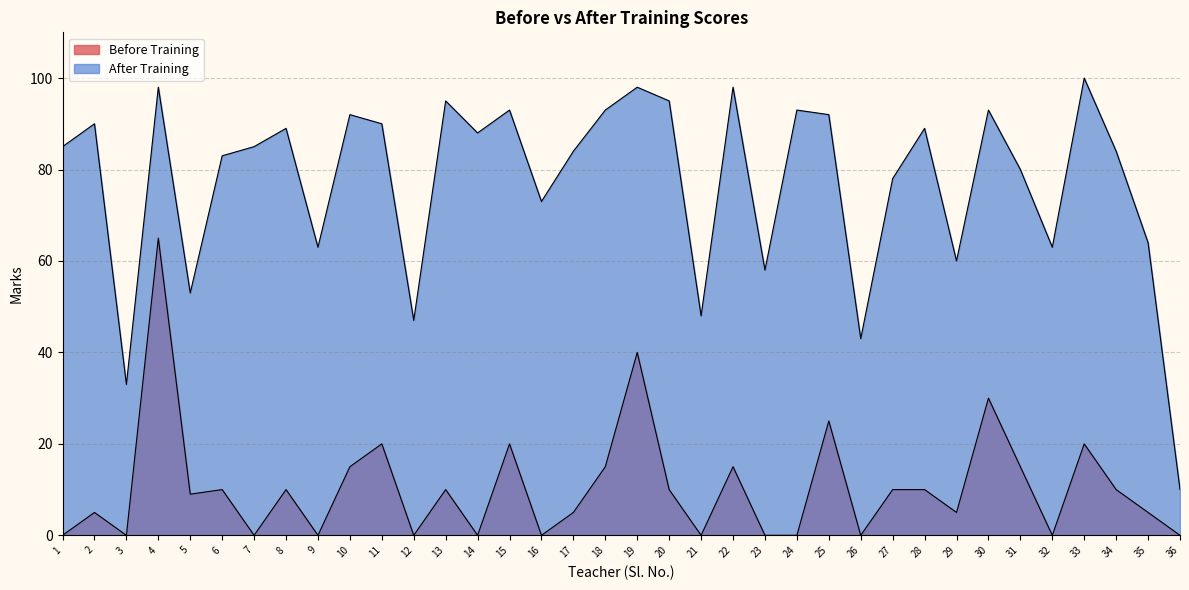

Between 15 and 25, which is larger?

25